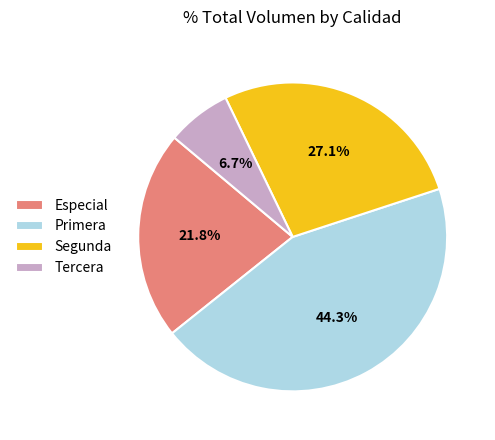

Approximately how many times larger is the value at Primera compared to Especial?

2.0